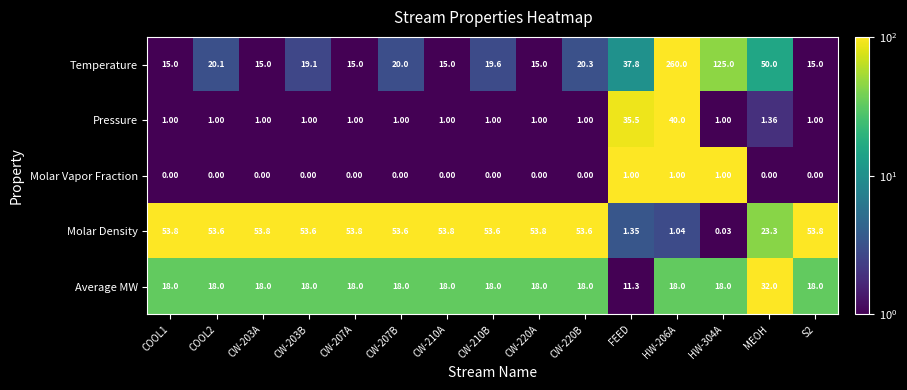

Between COOL2 and HW-304A, which series saw the biggest shift?

Temperature